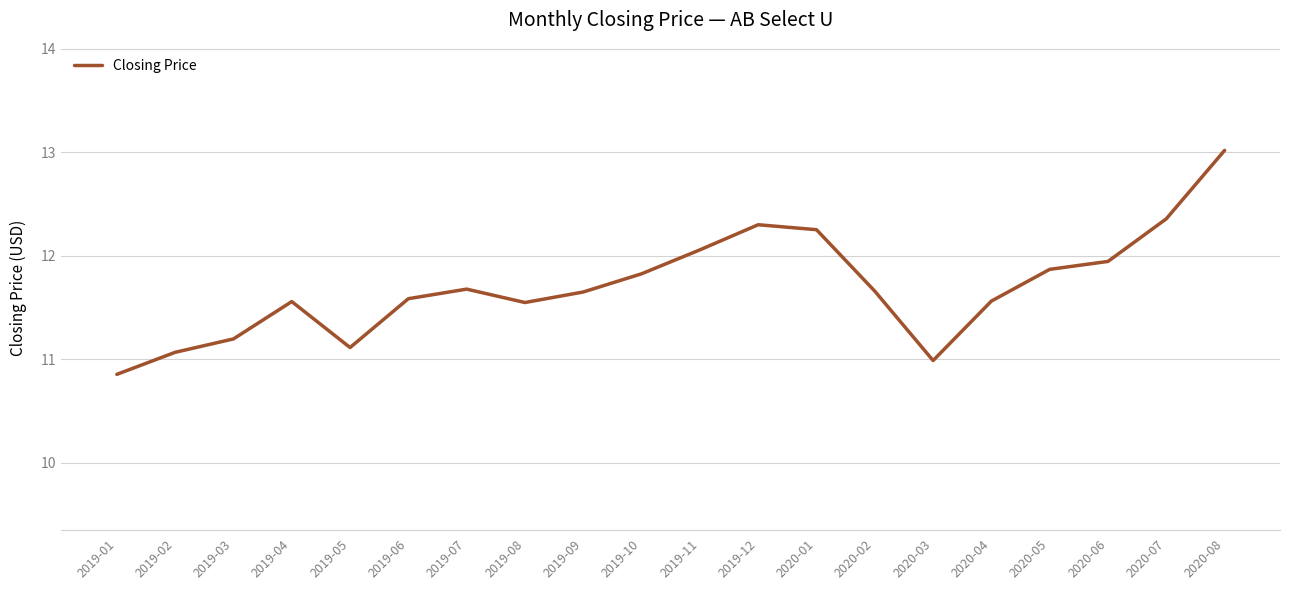

What position from the left is 2020-03?

15